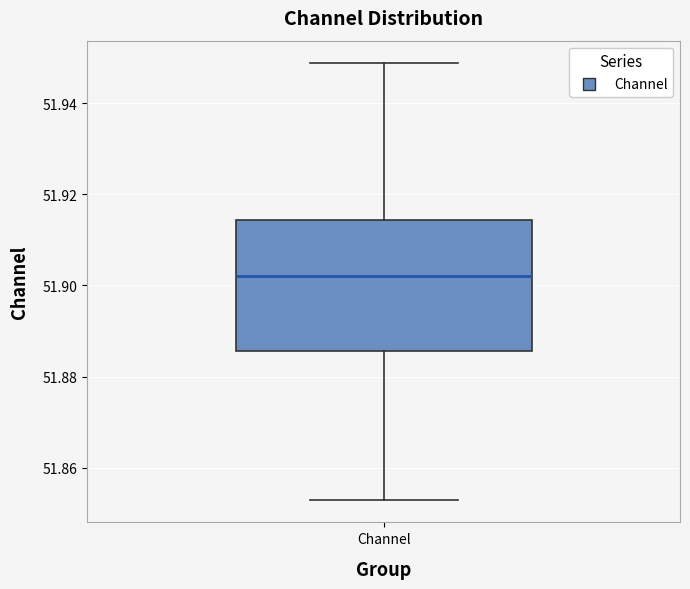

Transcribe this box plot: give where the median line is, the range the box spans, and where the two whiskers end, as read against the y-axis. The values are not printed on the chart, so give them approximately, as read against the axis.

median 51.902, box 51.886 to 51.914, whiskers 51.852 to 51.948